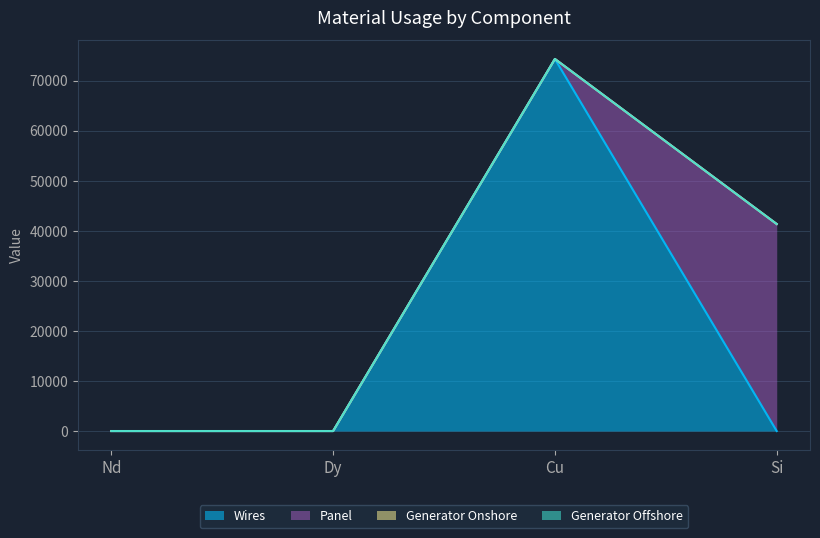

What is the total value across all series at Si?

41349.6